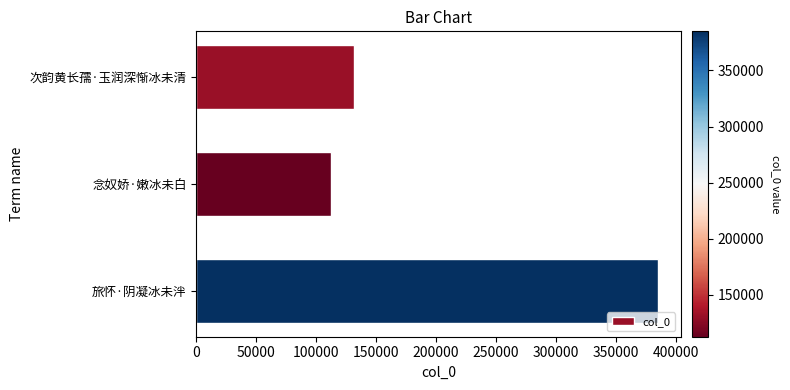

What is the sum of all values?

629311